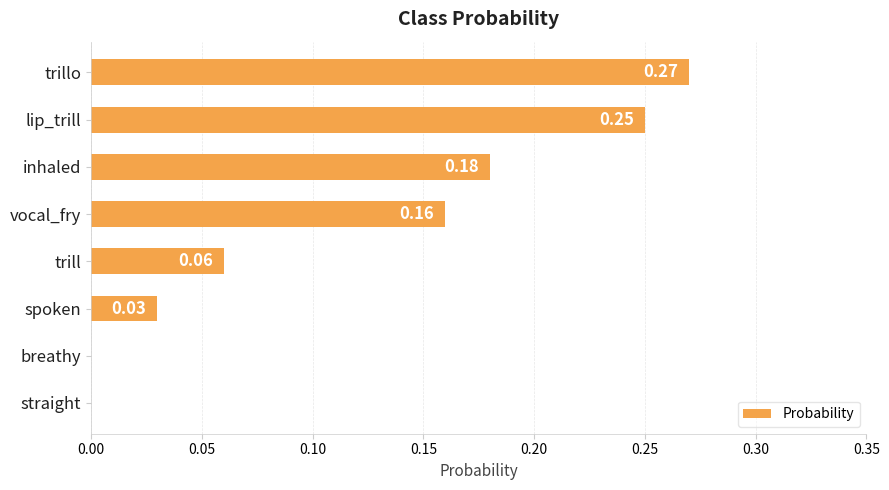

How many data points does each series have?

8